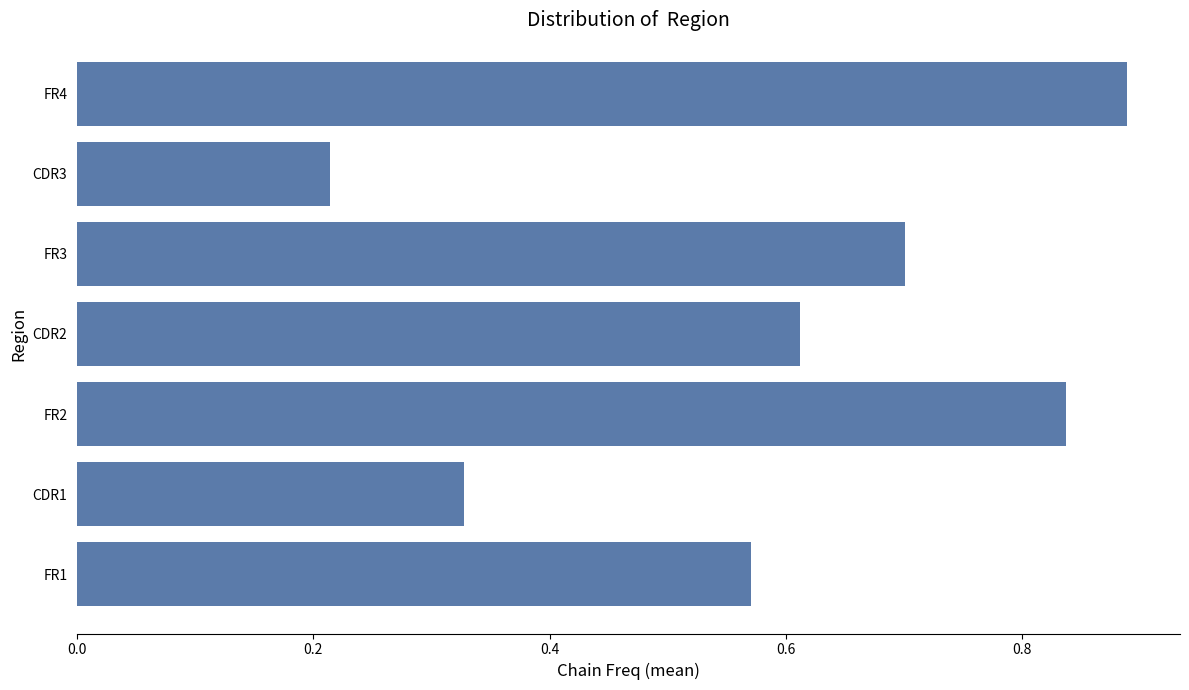

Which category has the lowest value across all series?

CDR3